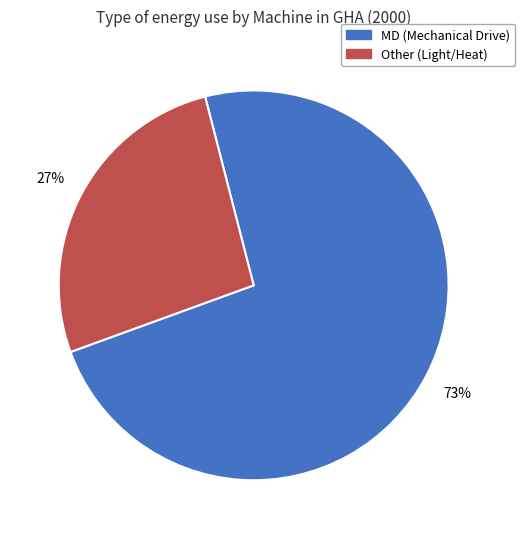

Rank the categories by value from highest to lowest.

MD (Mechanical Drive), Other (Light/Heat)